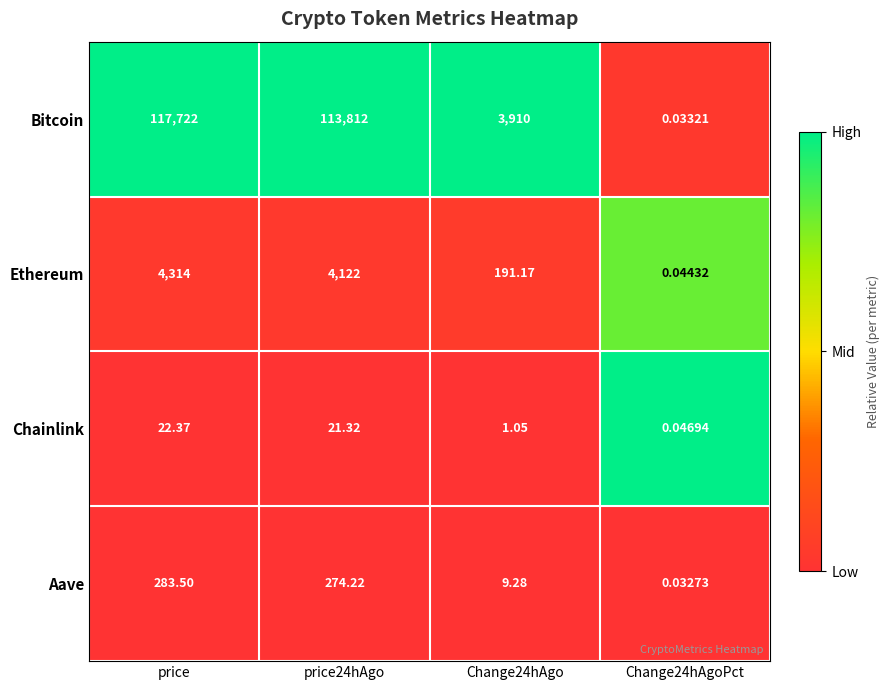

Rank the series at price from lowest to highest value.

Chainlink, Aave, Ethereum, Bitcoin